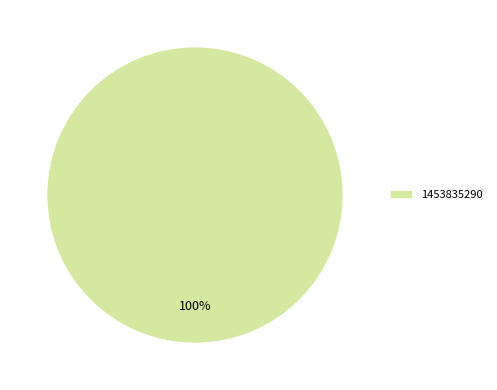

What is the majority slice?

1453835290